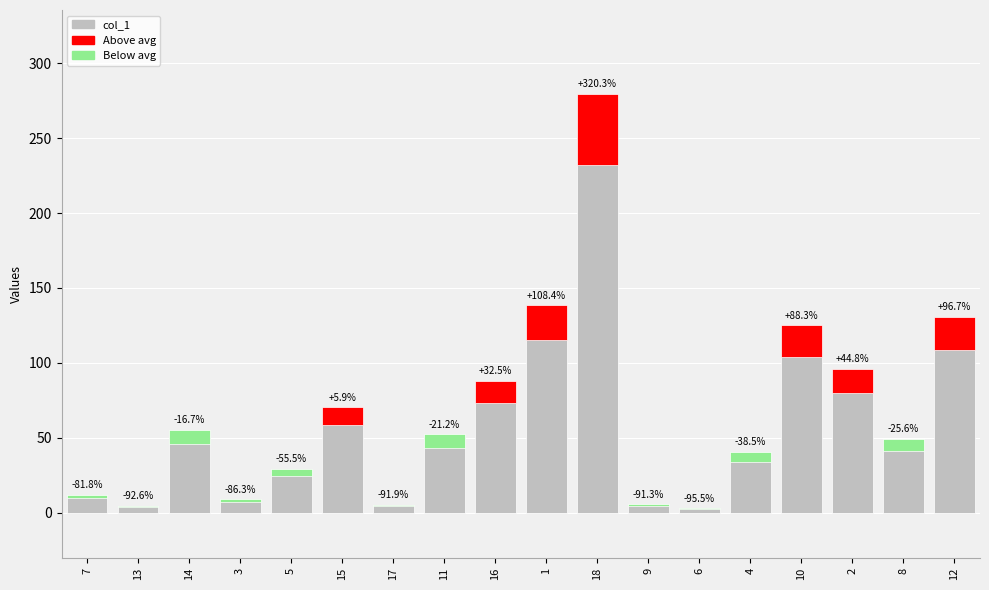

What is the sum of the values at 9 and 14?

61.2